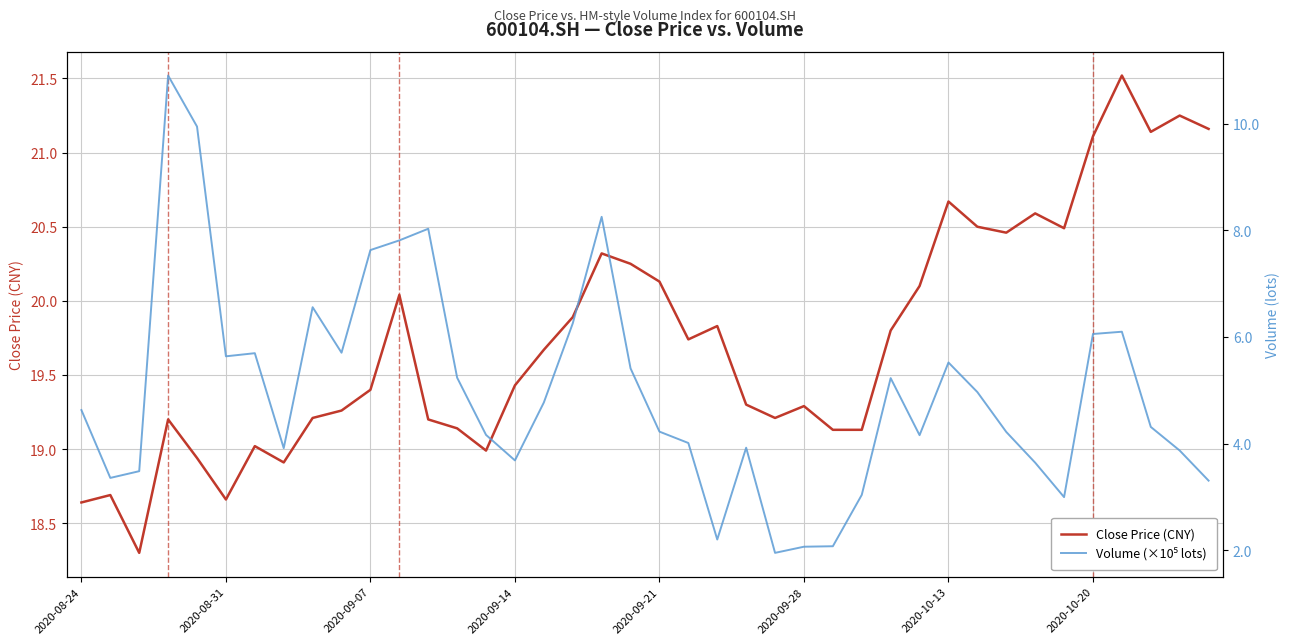

Which series has the largest total across all categories?

Close Price (CNY)